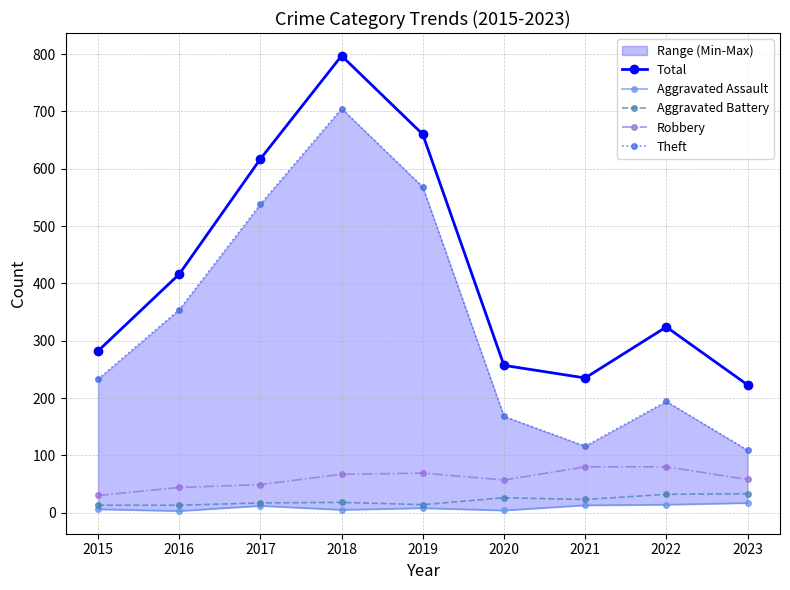

What is the approximate value of Robbery at 2016?

44